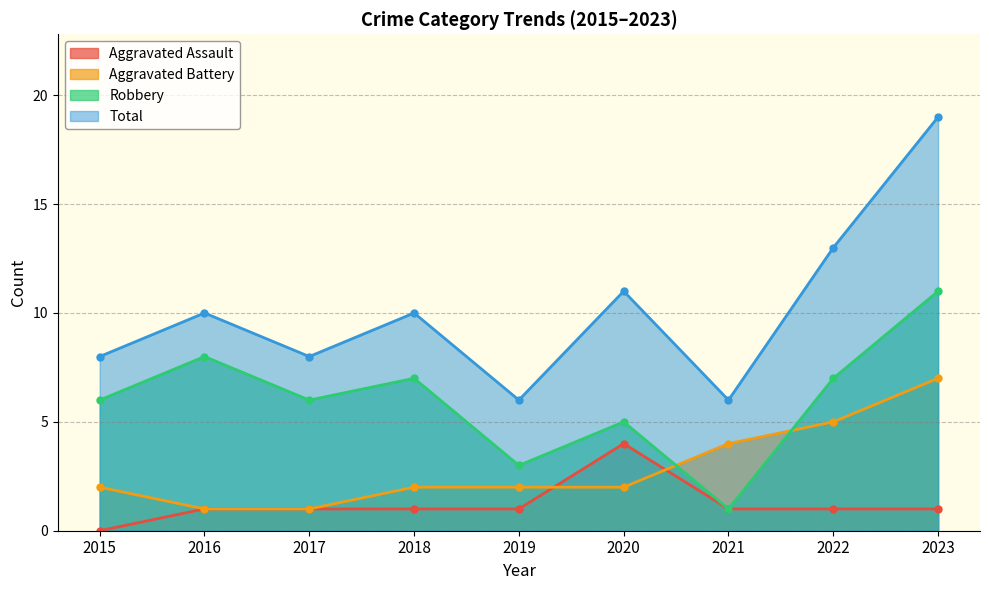

Does the chart have visible grid lines?

Yes